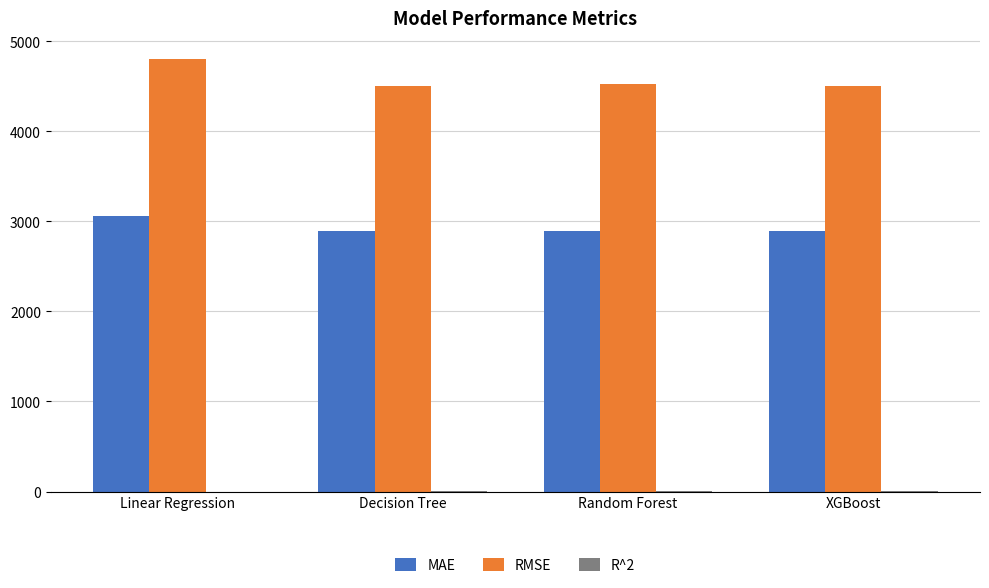

The MAE series shows 2894.7 at XGBoost. True or false?

True